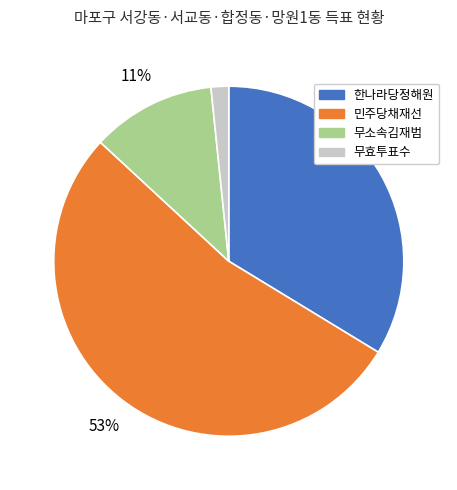

Does any single category account for the majority?

Yes